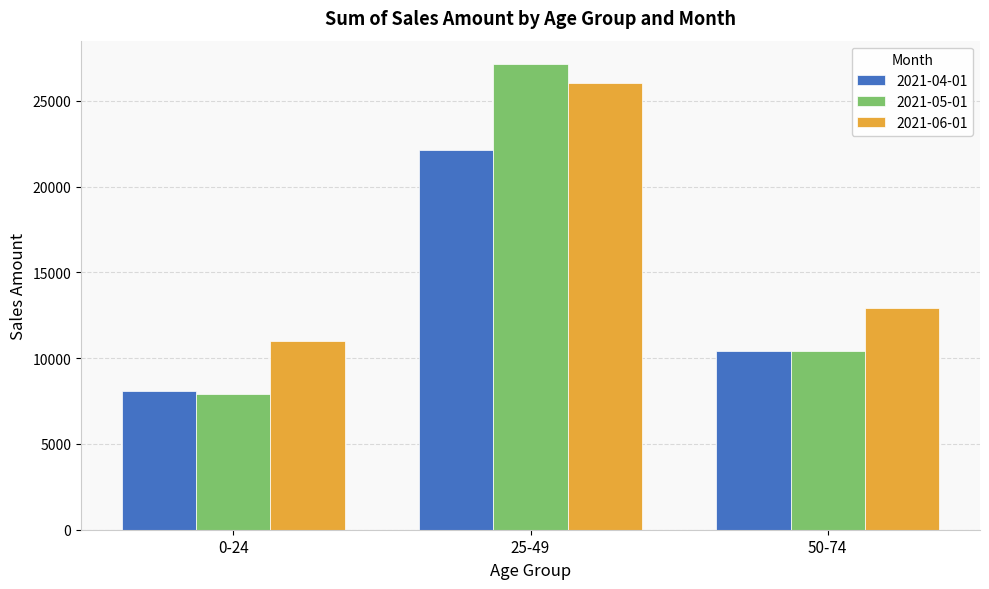

What is the label of the 2nd bar from the right?

25-49